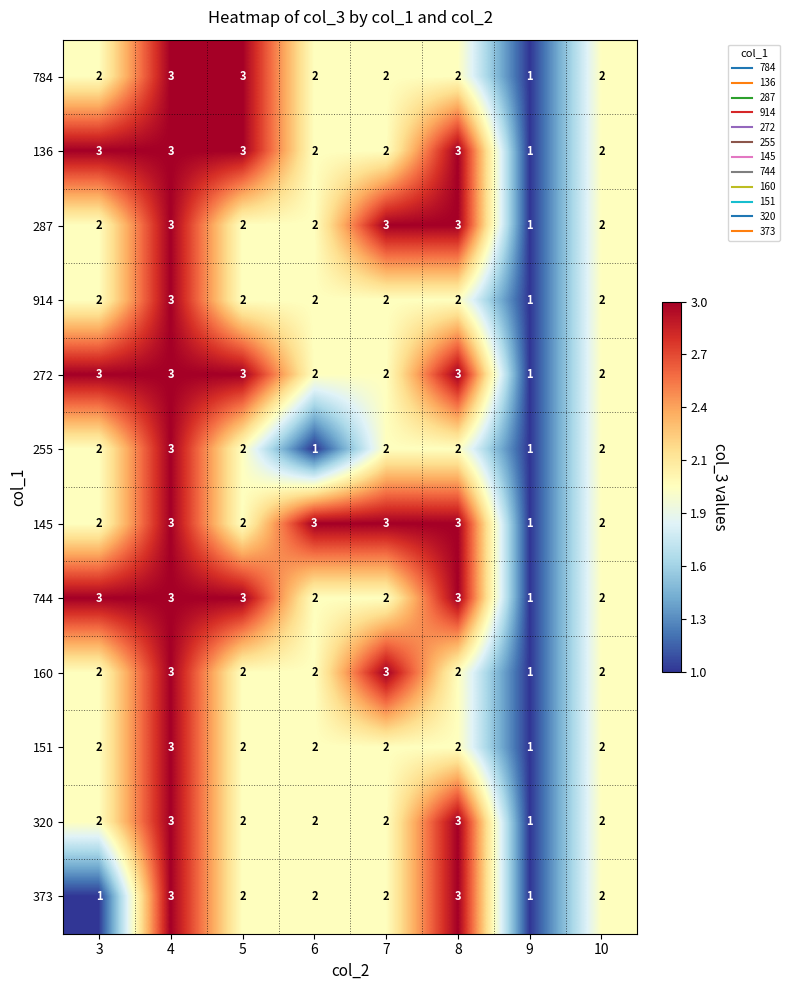

What is the total value across all series at 8?

31